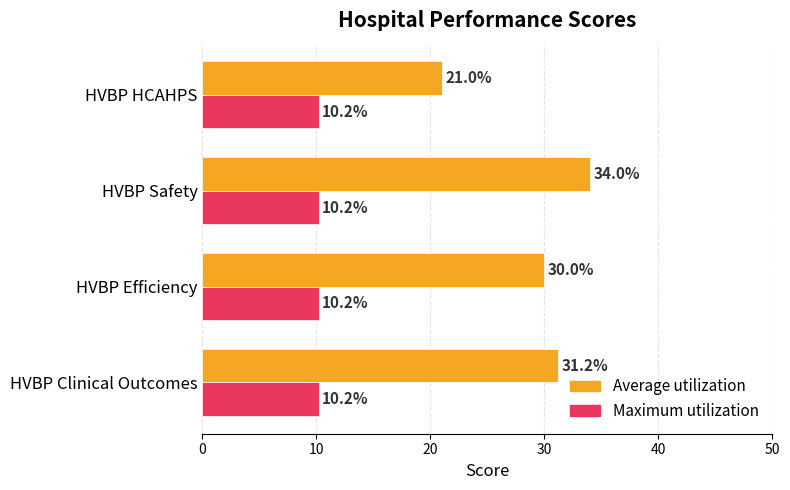

At which category is the sum across all series the highest?

HVBP Safety